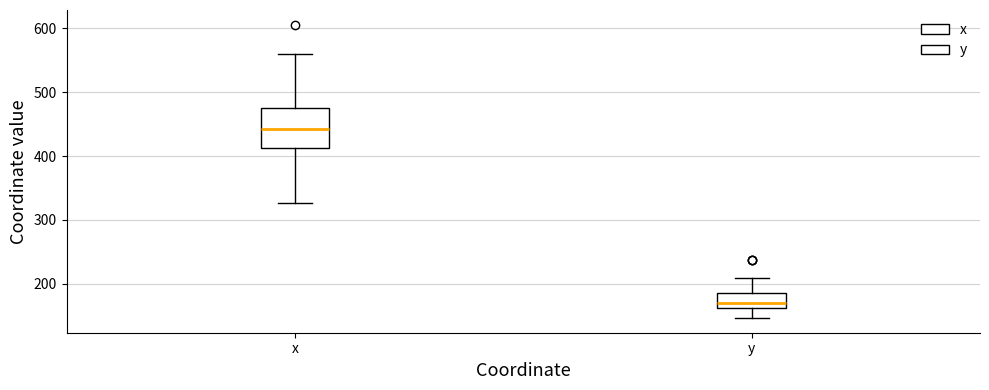

Which box is the tallest, from its lower edge to its upper edge?

x